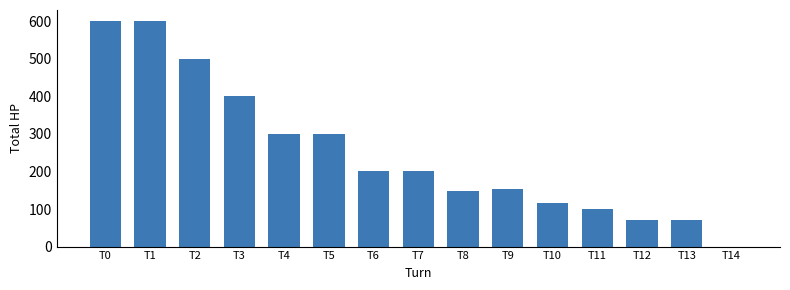

Which has a higher value, T3 or T0?

T0